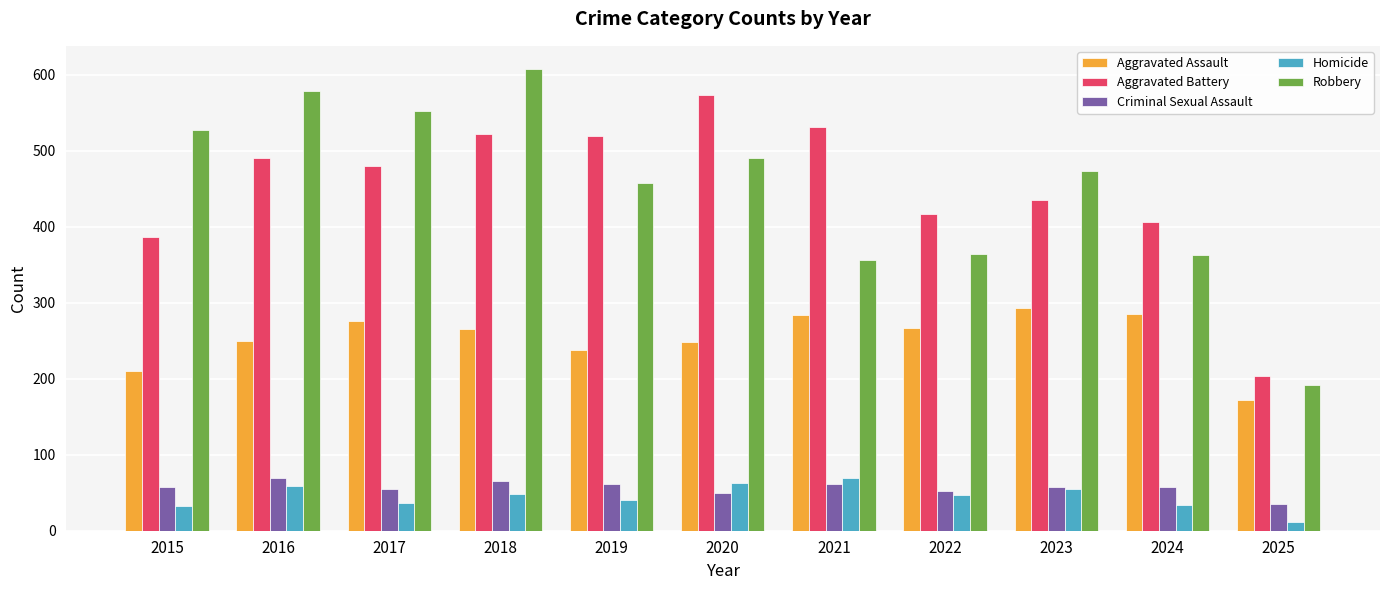

How many values in the Criminal Sexual Assault series are below 58?

5